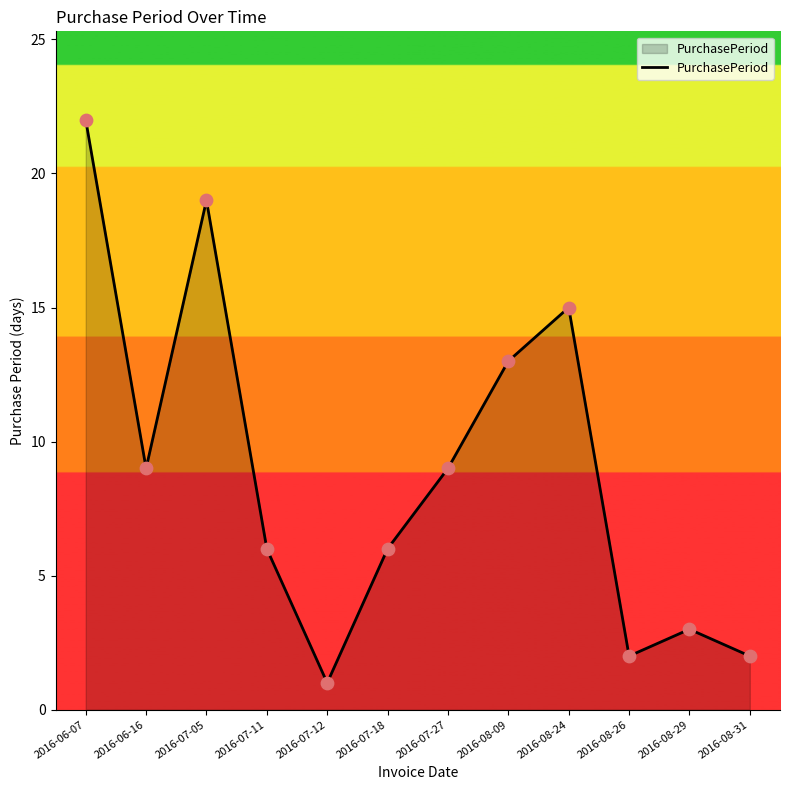

Between 2016-07-27 and 2016-08-24, which is larger?

2016-08-24